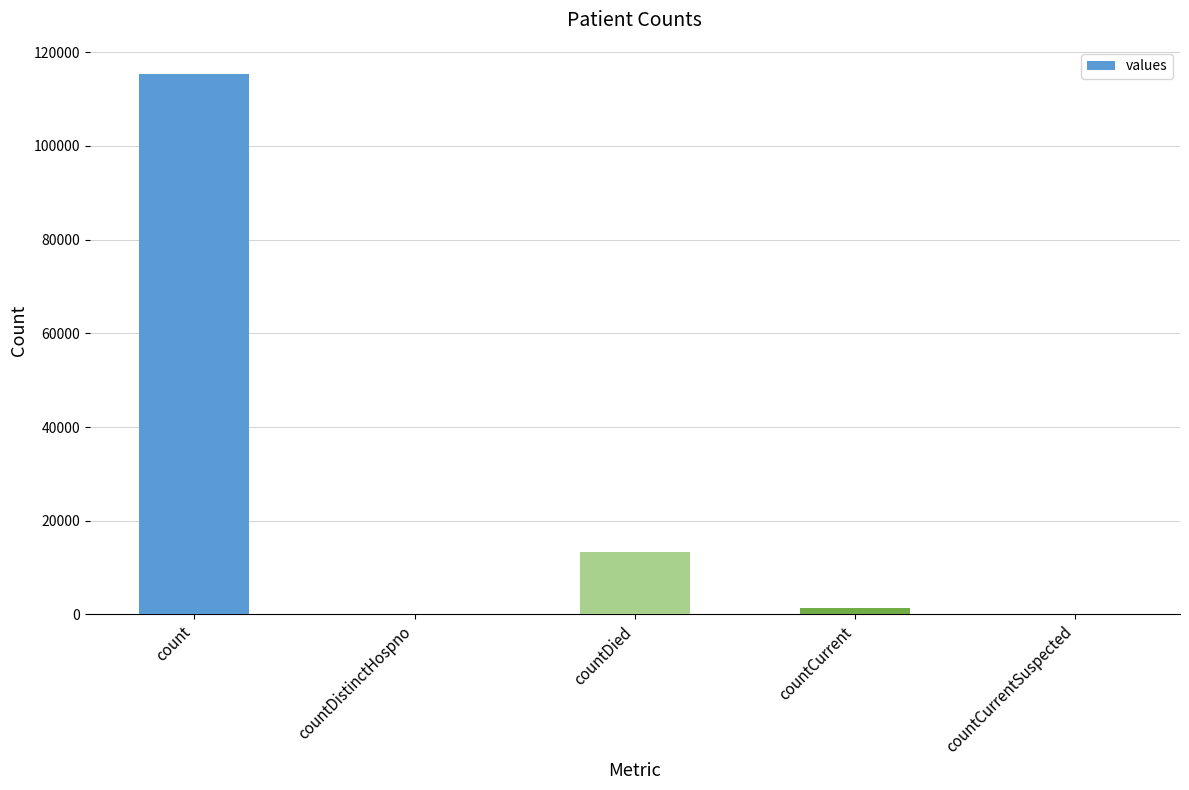

What is the approximate value at countDied, to the nearest 50?

13350